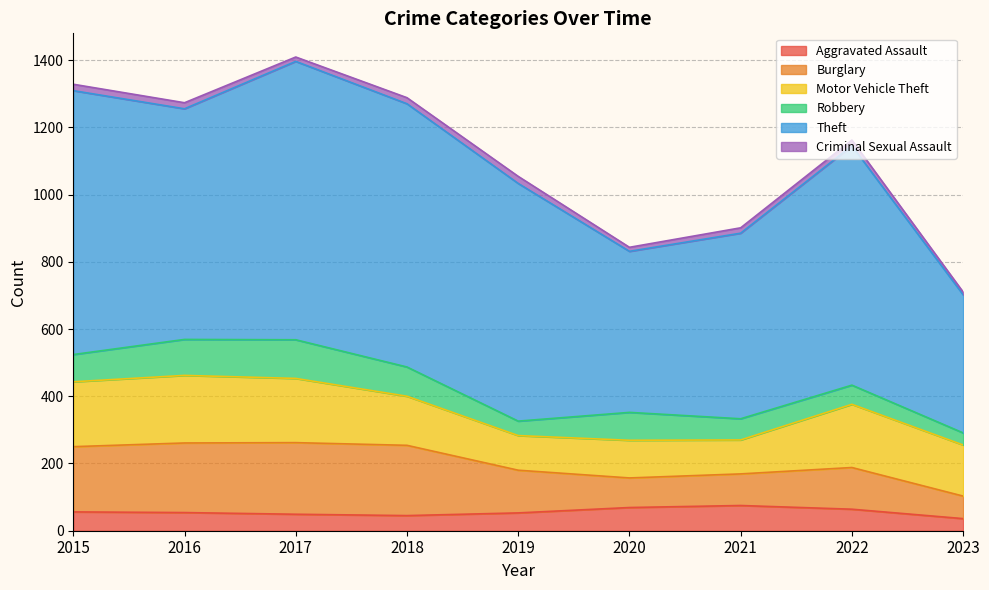

What is the total value across all series at 2022?

1162